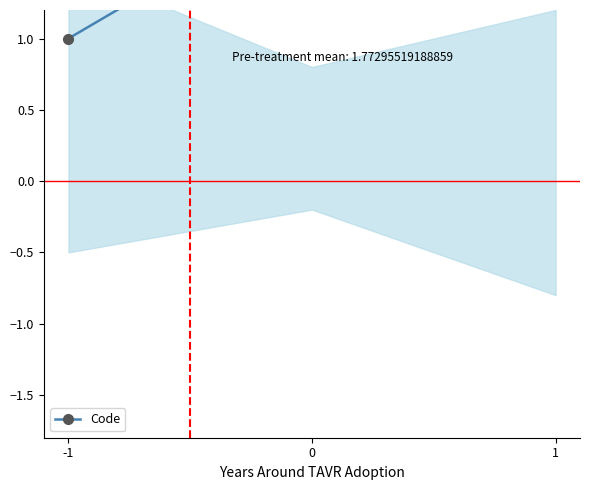

True or false: the data shows 5 at 1.

False